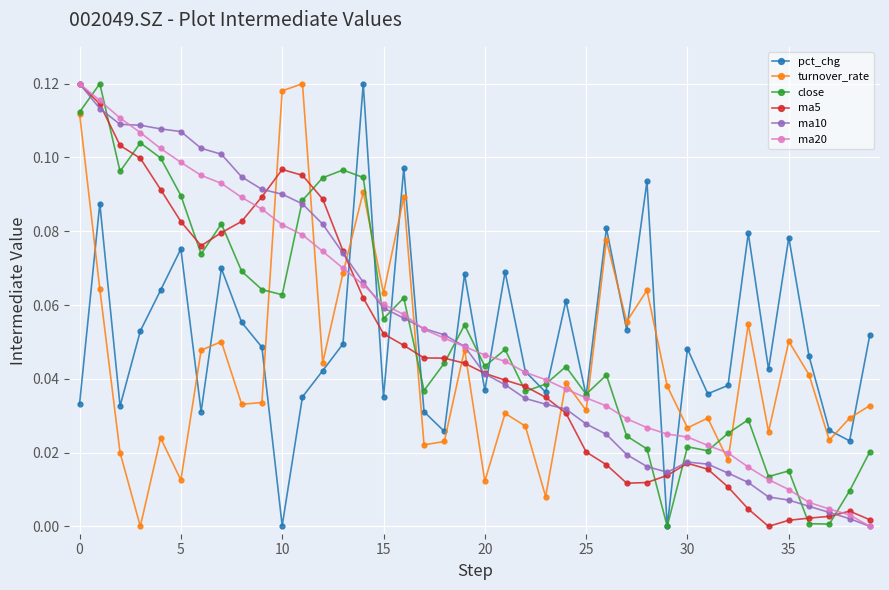

At how many categories does at least one series exceed 0?

40